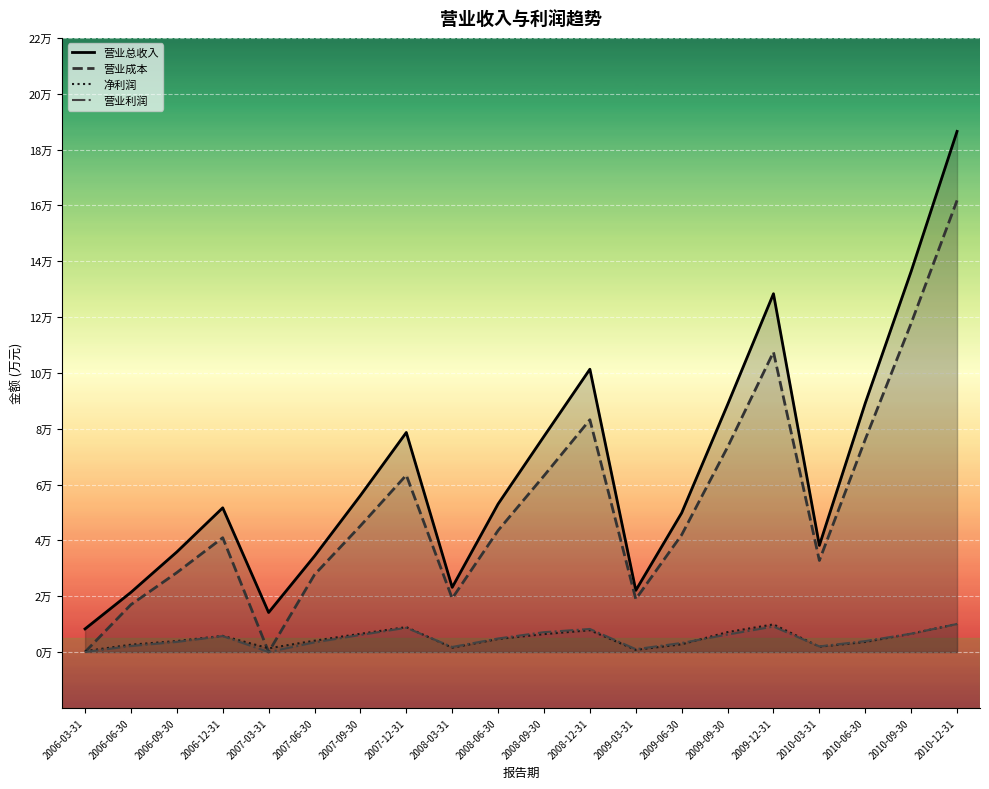

Between 2007-09-30 and 2007-06-30, which is larger?

2007-09-30